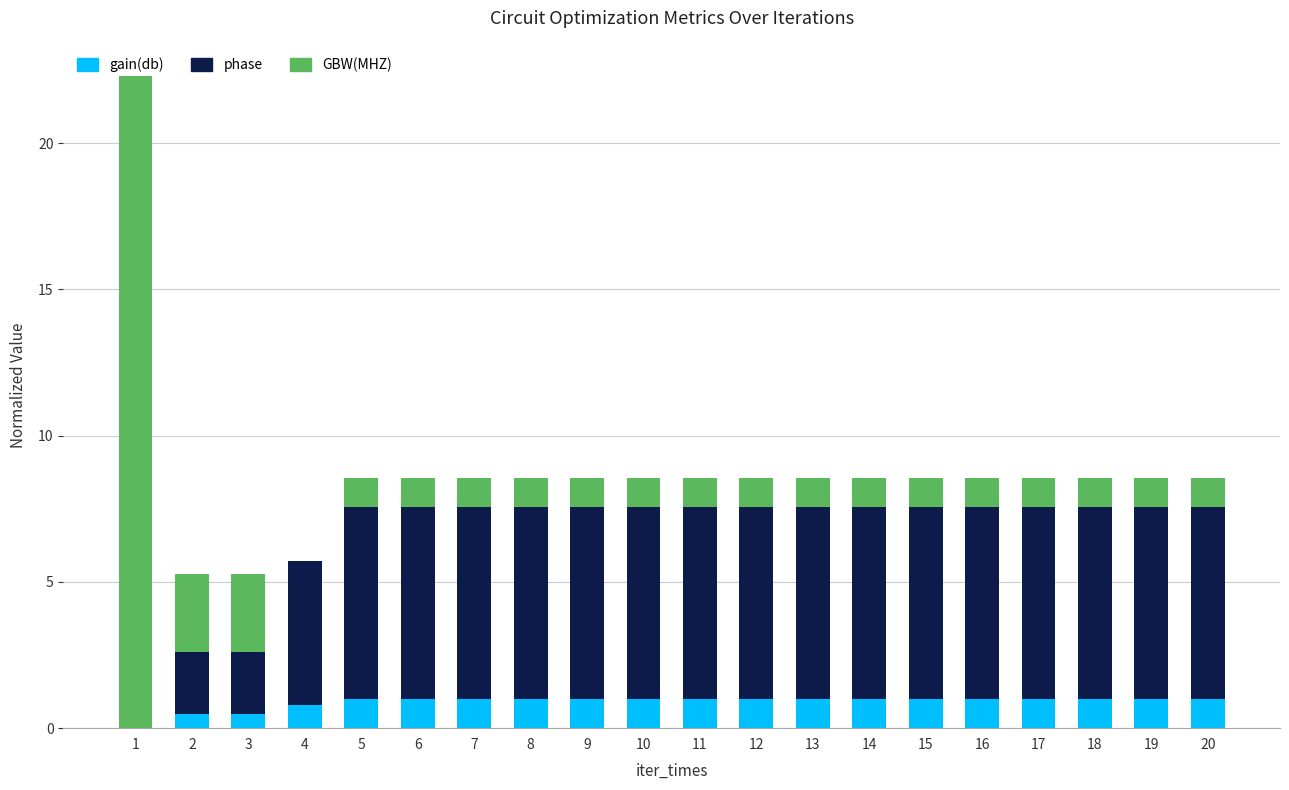

The gain(db) series shows 1.0 at 7. True or false?

True